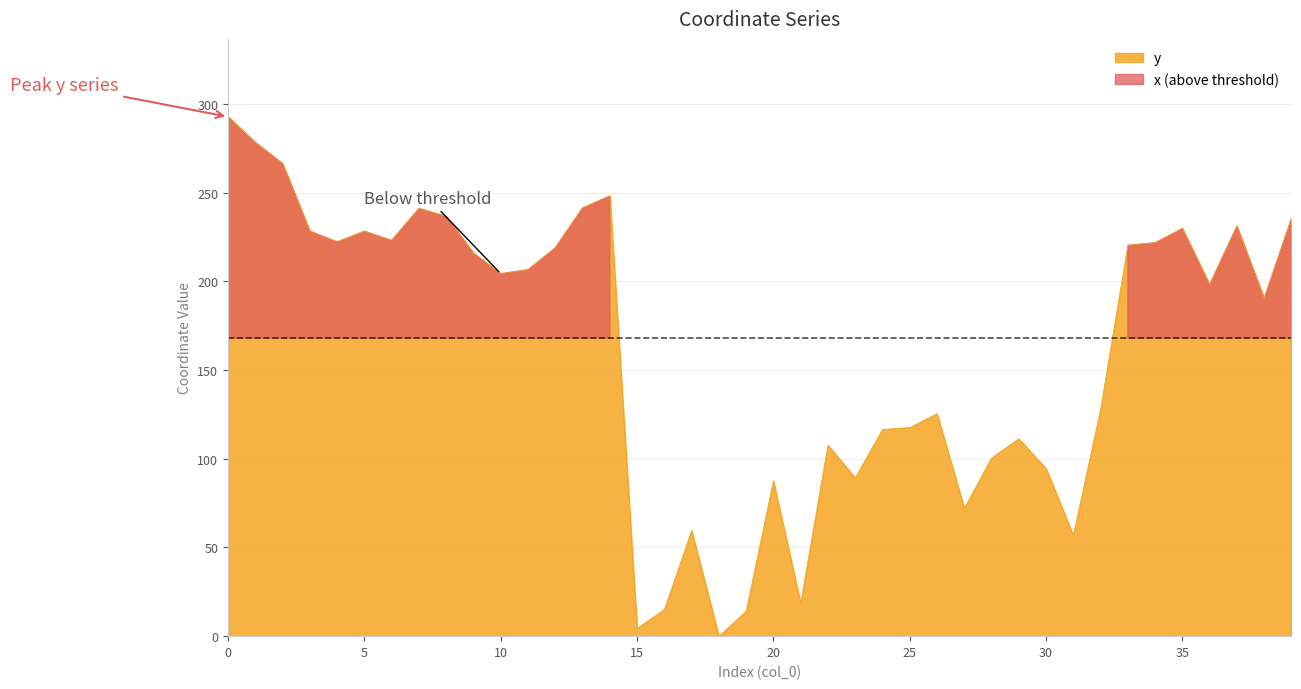

Where is the data nearest to the value 146?

32